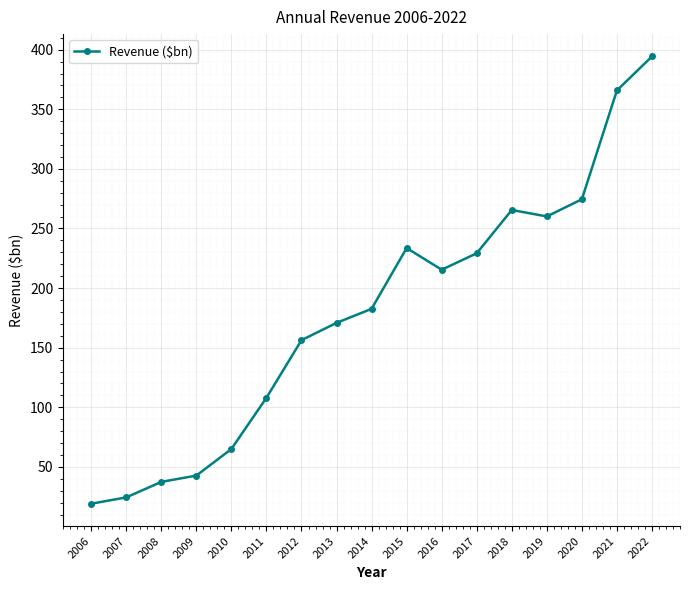

What is the value of the 5th point from the left?

65.0